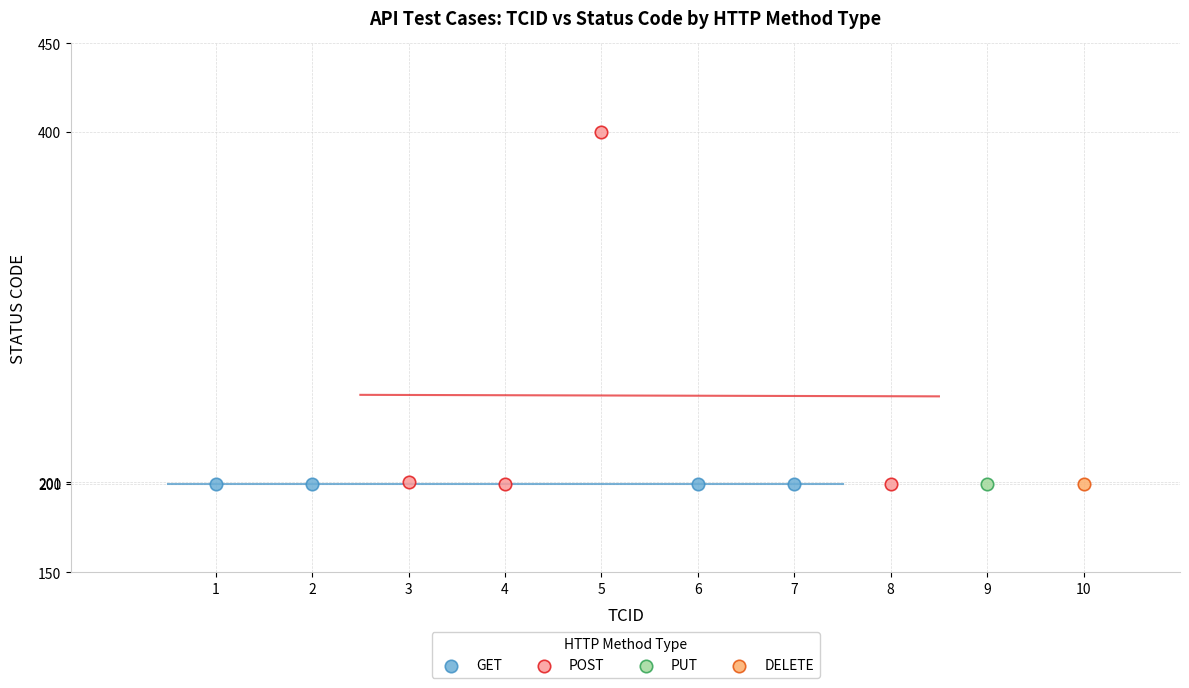

What are all the series names shown in the legend?

GET, POST, PUT, DELETE